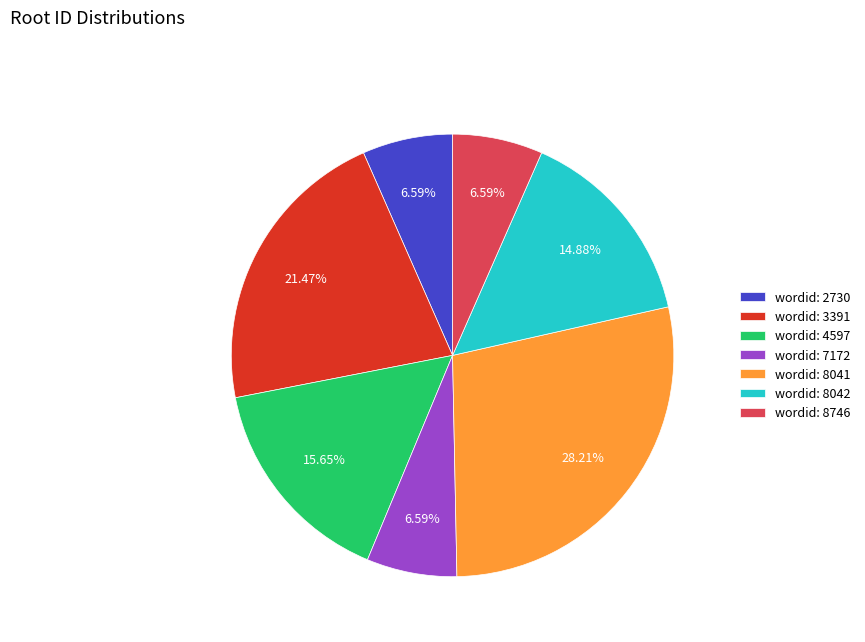

Combined, do wordid: 8042 and wordid: 8041 account for over 50%?

No